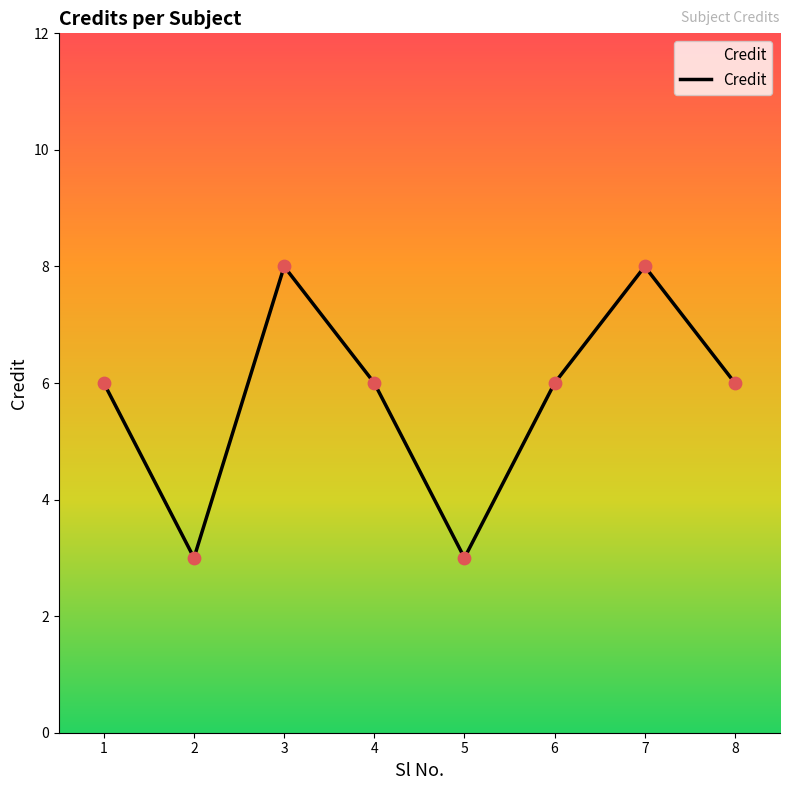

Approximately how many times larger is the value at 1 compared to 6?

1.0